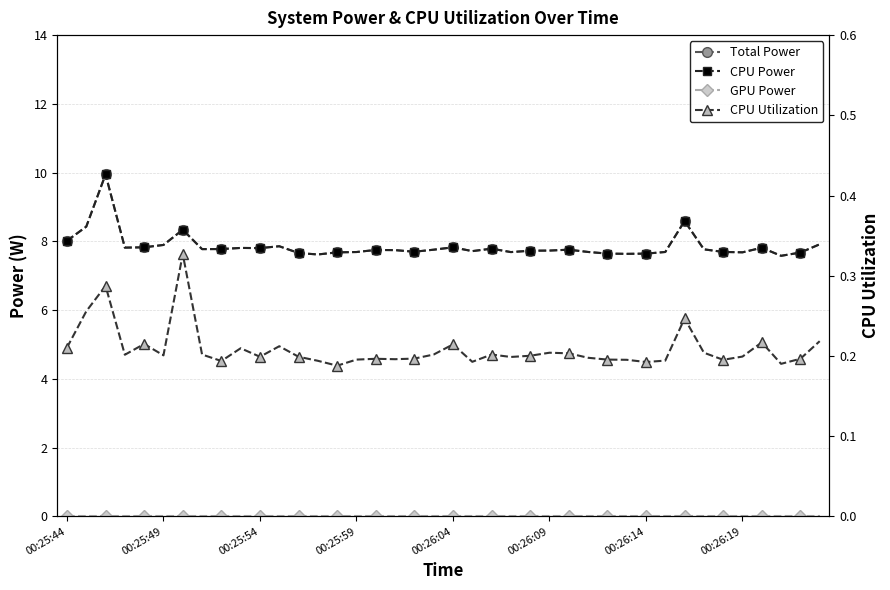

Which series changed the most between 38 and 39?

Total Power